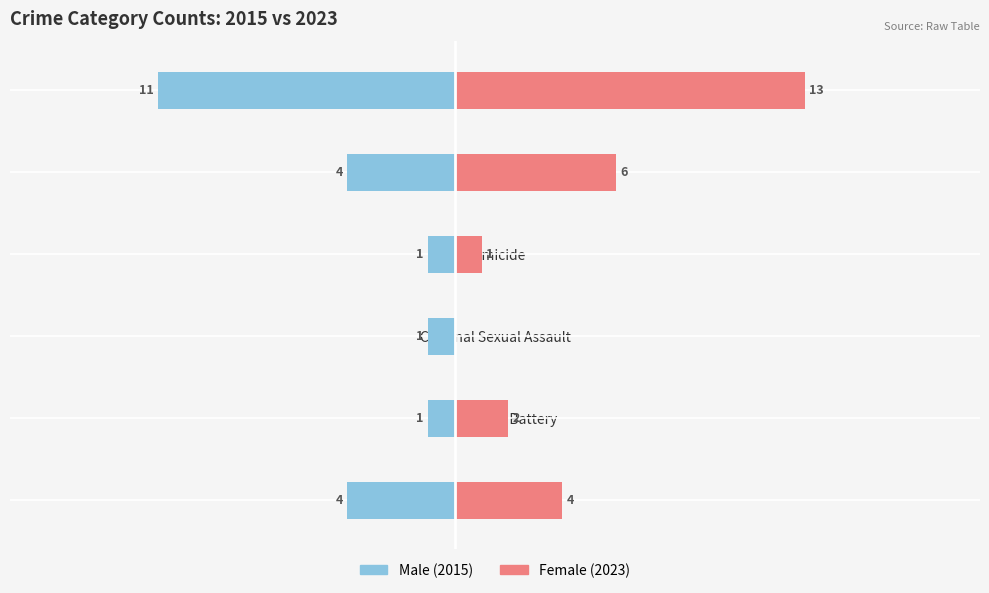

The Male series shows -6 at Robbery. True or false?

False